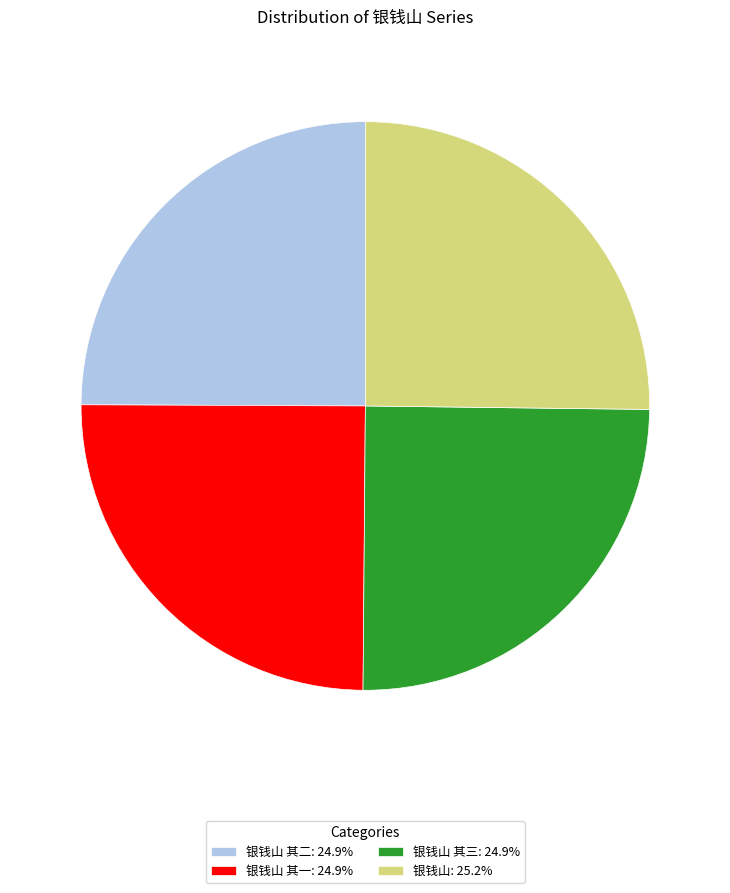

Approximately how many times larger is the value at 银钱山 其三: 24.9% compared to 银钱山 其二: 24.9%?

1.0